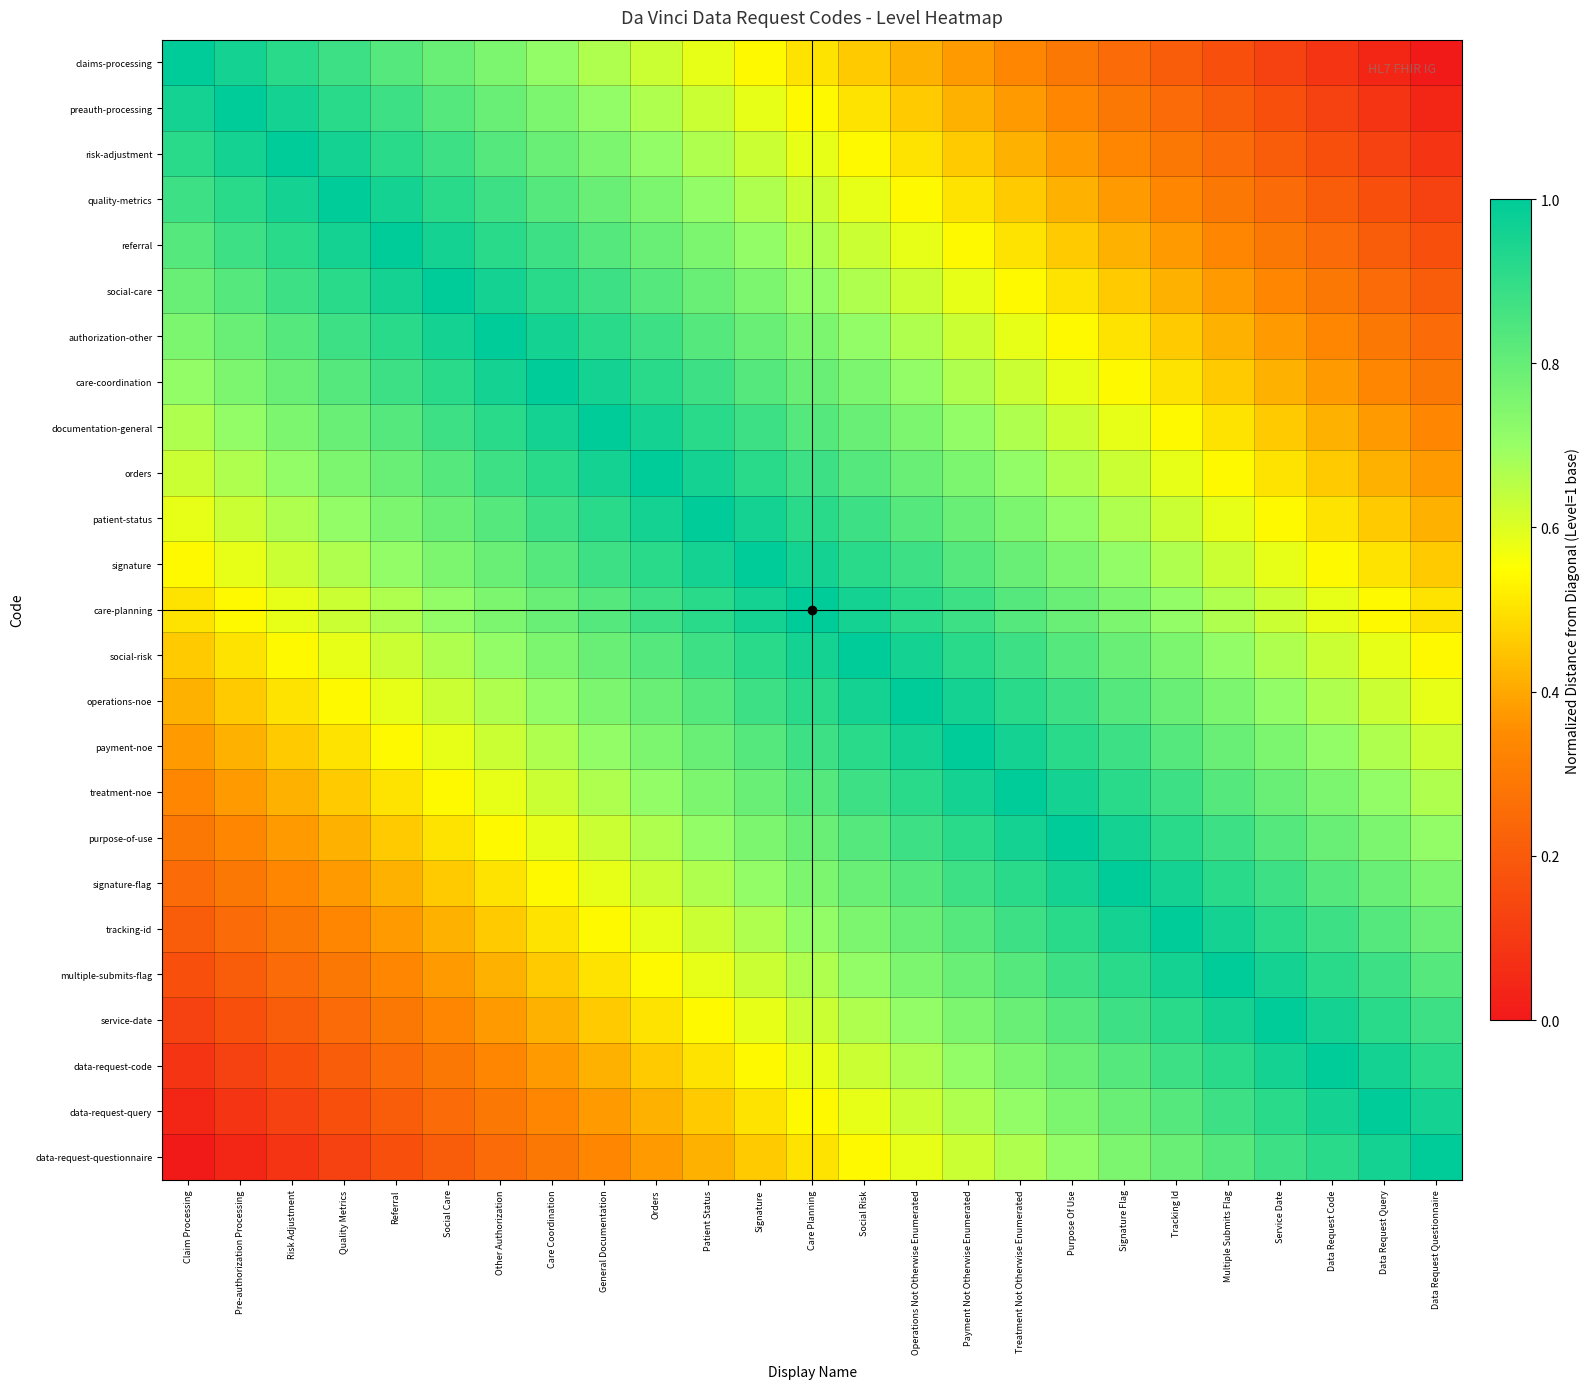

Reading left to right, list all the values displayed in this chart.

claims-processing: Claim Processing=1.0	Pre-authorization Processing=1.0	Risk Adjustment=0.9	Quality Metrics=0.9	Referral=0.8	Social Care=0.8	Other Authorization=0.8	Care Coordination=0.7	General Documentation=0.7	Orders=0.6	Patient Status=0.6	Signature=0.5	Care Planning=0.5	Social Risk=0.5	Operations Not Otherwise Enumerated=0.4	Payment Not Otherwise Enumerated=0.4	Treatment Not Otherwise Enumerated=0.3	Purpose Of Use=0.3	Signature Flag=0.2	Tracking Id=0.2	Multiple Submits Flag=0.2	Service Date=0.1	Data Request Code=0.1	Data Request Query=0.0	Data Request Questionnaire=0.0
preauth-processing: Claim Processing=1.0	Pre-authorization Processing=1.0	Risk Adjustment=1.0	Quality Metrics=0.9	Referral=0.9	Social Care=0.8	Other Authorization=0.8	Care Coordination=0.8	General Documentation=0.7	Orders=0.7	Patient Status=0.6	Signature=0.6	Care Planning=0.5	Social Risk=0.5	Operations Not Otherwise Enumerated=0.5	Payment Not Otherwise Enumerated=0.4	Treatment Not Otherwise Enumerated=0.4	Purpose Of Use=0.3	Signature Flag=0.3	Tracking Id=0.2	Multiple Submits Flag=0.2	Service Date=0.2	Data Request Code=0.1	Data Request Query=0.1	Data Request Questionnaire=0.0
risk-adjustment: Claim Processing=0.9	Pre-authorization Processing=1.0	Risk Adjustment=1.0	Quality Metrics=1.0	Referral=0.9	Social Care=0.9	Other Authorization=0.8	Care Coordination=0.8	General Documentation=0.8	Orders=0.7	Patient Status=0.7	Signature=0.6	Care Planning=0.6	Social Risk=0.5	Operations Not Otherwise Enumerated=0.5	Payment Not Otherwise Enumerated=0.5	Treatment Not Otherwise Enumerated=0.4	Purpose Of Use=0.4	Signature Flag=0.3	Tracking Id=0.3	Multiple Submits Flag=0.2	Service Date=0.2	Data Request Code=0.2	Data Request Query=0.1	Data Request Questionnaire=0.1
quality-metrics: Claim Processing=0.9	Pre-authorization Processing=0.9	Risk Adjustment=1.0	Quality Metrics=1.0	Referral=1.0	Social Care=0.9	Other Authorization=0.9	Care Coordination=0.8	General Documentation=0.8	Orders=0.8	Patient Status=0.7	Signature=0.7	Care Planning=0.6	Social Risk=0.6	Operations Not Otherwise Enumerated=0.5	Payment Not Otherwise Enumerated=0.5	Treatment Not Otherwise Enumerated=0.5	Purpose Of Use=0.4	Signature Flag=0.4	Tracking Id=0.3	Multiple Submits Flag=0.3	Service Date=0.2	Data Request Code=0.2	Data Request Query=0.2	Data Request Questionnaire=0.1
referral: Claim Processing=0.8	Pre-authorization Processing=0.9	Risk Adjustment=0.9	Quality Metrics=1.0	Referral=1.0	Social Care=1.0	Other Authorization=0.9	Care Coordination=0.9	General Documentation=0.8	Orders=0.8	Patient Status=0.8	Signature=0.7	Care Planning=0.7	Social Risk=0.6	Operations Not Otherwise Enumerated=0.6	Payment Not Otherwise Enumerated=0.5	Treatment Not Otherwise Enumerated=0.5	Purpose Of Use=0.5	Signature Flag=0.4	Tracking Id=0.4	Multiple Submits Flag=0.3	Service Date=0.3	Data Request Code=0.2	Data Request Query=0.2	Data Request Questionnaire=0.2
social-care: Claim Processing=0.8	Pre-authorization Processing=0.8	Risk Adjustment=0.9	Quality Metrics=0.9	Referral=1.0	Social Care=1.0	Other Authorization=1.0	Care Coordination=0.9	General Documentation=0.9	Orders=0.8	Patient Status=0.8	Signature=0.8	Care Planning=0.7	Social Risk=0.7	Operations Not Otherwise Enumerated=0.6	Payment Not Otherwise Enumerated=0.6	Treatment Not Otherwise Enumerated=0.5	Purpose Of Use=0.5	Signature Flag=0.5	Tracking Id=0.4	Multiple Submits Flag=0.4	Service Date=0.3	Data Request Code=0.3	Data Request Query=0.2	Data Request Questionnaire=0.2
authorization-other: Claim Processing=0.8	Pre-authorization Processing=0.8	Risk Adjustment=0.8	Quality Metrics=0.9	Referral=0.9	Social Care=1.0	Other Authorization=1.0	Care Coordination=1.0	General Documentation=0.9	Orders=0.9	Patient Status=0.8	Signature=0.8	Care Planning=0.8	Social Risk=0.7	Operations Not Otherwise Enumerated=0.7	Payment Not Otherwise Enumerated=0.6	Treatment Not Otherwise Enumerated=0.6	Purpose Of Use=0.5	Signature Flag=0.5	Tracking Id=0.5	Multiple Submits Flag=0.4	Service Date=0.4	Data Request Code=0.3	Data Request Query=0.3	Data Request Questionnaire=0.2
care-coordination: Claim Processing=0.7	Pre-authorization Processing=0.8	Risk Adjustment=0.8	Quality Metrics=0.8	Referral=0.9	Social Care=0.9	Other Authorization=1.0	Care Coordination=1.0	General Documentation=1.0	Orders=0.9	Patient Status=0.9	Signature=0.8	Care Planning=0.8	Social Risk=0.8	Operations Not Otherwise Enumerated=0.7	Payment Not Otherwise Enumerated=0.7	Treatment Not Otherwise Enumerated=0.6	Purpose Of Use=0.6	Signature Flag=0.5	Tracking Id=0.5	Multiple Submits Flag=0.5	Service Date=0.4	Data Request Code=0.4	Data Request Query=0.3	Data Request Questionnaire=0.3
documentation-general: Claim Processing=0.7	Pre-authorization Processing=0.7	Risk Adjustment=0.8	Quality Metrics=0.8	Referral=0.8	Social Care=0.9	Other Authorization=0.9	Care Coordination=1.0	General Documentation=1.0	Orders=1.0	Patient Status=0.9	Signature=0.9	Care Planning=0.8	Social Risk=0.8	Operations Not Otherwise Enumerated=0.8	Payment Not Otherwise Enumerated=0.7	Treatment Not Otherwise Enumerated=0.7	Purpose Of Use=0.6	Signature Flag=0.6	Tracking Id=0.5	Multiple Submits Flag=0.5	Service Date=0.5	Data Request Code=0.4	Data Request Query=0.4	Data Request Questionnaire=0.3
orders: Claim Processing=0.6	Pre-authorization Processing=0.7	Risk Adjustment=0.7	Quality Metrics=0.8	Referral=0.8	Social Care=0.8	Other Authorization=0.9	Care Coordination=0.9	General Documentation=1.0	Orders=1.0	Patient Status=1.0	Signature=0.9	Care Planning=0.9	Social Risk=0.8	Operations Not Otherwise Enumerated=0.8	Payment Not Otherwise Enumerated=0.8	Treatment Not Otherwise Enumerated=0.7	Purpose Of Use=0.7	Signature Flag=0.6	Tracking Id=0.6	Multiple Submits Flag=0.5	Service Date=0.5	Data Request Code=0.5	Data Request Query=0.4	Data Request Questionnaire=0.4
patient-status: Claim Processing=0.6	Pre-authorization Processing=0.6	Risk Adjustment=0.7	Quality Metrics=0.7	Referral=0.8	Social Care=0.8	Other Authorization=0.8	Care Coordination=0.9	General Documentation=0.9	Orders=1.0	Patient Status=1.0	Signature=1.0	Care Planning=0.9	Social Risk=0.9	Operations Not Otherwise Enumerated=0.8	Payment Not Otherwise Enumerated=0.8	Treatment Not Otherwise Enumerated=0.8	Purpose Of Use=0.7	Signature Flag=0.7	Tracking Id=0.6	Multiple Submits Flag=0.6	Service Date=0.5	Data Request Code=0.5	Data Request Query=0.5	Data Request Questionnaire=0.4
signature: Claim Processing=0.5	Pre-authorization Processing=0.6	Risk Adjustment=0.6	Quality Metrics=0.7	Referral=0.7	Social Care=0.8	Other Authorization=0.8	Care Coordination=0.8	General Documentation=0.9	Orders=0.9	Patient Status=1.0	Signature=1.0	Care Planning=1.0	Social Risk=0.9	Operations Not Otherwise Enumerated=0.9	Payment Not Otherwise Enumerated=0.8	Treatment Not Otherwise Enumerated=0.8	Purpose Of Use=0.8	Signature Flag=0.7	Tracking Id=0.7	Multiple Submits Flag=0.6	Service Date=0.6	Data Request Code=0.5	Data Request Query=0.5	Data Request Questionnaire=0.5
care-planning: Claim Processing=0.5	Pre-authorization Processing=0.5	Risk Adjustment=0.6	Quality Metrics=0.6	Referral=0.7	Social Care=0.7	Other Authorization=0.8	Care Coordination=0.8	General Documentation=0.8	Orders=0.9	Patient Status=0.9	Signature=1.0	Care Planning=1.0	Social Risk=1.0	Operations Not Otherwise Enumerated=0.9	Payment Not Otherwise Enumerated=0.9	Treatment Not Otherwise Enumerated=0.8	Purpose Of Use=0.8	Signature Flag=0.8	Tracking Id=0.7	Multiple Submits Flag=0.7	Service Date=0.6	Data Request Code=0.6	Data Request Query=0.5	Data Request Questionnaire=0.5
social-risk: Claim Processing=0.5	Pre-authorization Processing=0.5	Risk Adjustment=0.5	Quality Metrics=0.6	Referral=0.6	Social Care=0.7	Other Authorization=0.7	Care Coordination=0.8	General Documentation=0.8	Orders=0.8	Patient Status=0.9	Signature=0.9	Care Planning=1.0	Social Risk=1.0	Operations Not Otherwise Enumerated=1.0	Payment Not Otherwise Enumerated=0.9	Treatment Not Otherwise Enumerated=0.9	Purpose Of Use=0.8	Signature Flag=0.8	Tracking Id=0.8	Multiple Submits Flag=0.7	Service Date=0.7	Data Request Code=0.6	Data Request Query=0.6	Data Request Questionnaire=0.5
operations-noe: Claim Processing=0.4	Pre-authorization Processing=0.5	Risk Adjustment=0.5	Quality Metrics=0.5	Referral=0.6	Social Care=0.6	Other Authorization=0.7	Care Coordination=0.7	General Documentation=0.8	Orders=0.8	Patient Status=0.8	Signature=0.9	Care Planning=0.9	Social Risk=1.0	Operations Not Otherwise Enumerated=1.0	Payment Not Otherwise Enumerated=1.0	Treatment Not Otherwise Enumerated=0.9	Purpose Of Use=0.9	Signature Flag=0.8	Tracking Id=0.8	Multiple Submits Flag=0.8	Service Date=0.7	Data Request Code=0.7	Data Request Query=0.6	Data Request Questionnaire=0.6
payment-noe: Claim Processing=0.4	Pre-authorization Processing=0.4	Risk Adjustment=0.5	Quality Metrics=0.5	Referral=0.5	Social Care=0.6	Other Authorization=0.6	Care Coordination=0.7	General Documentation=0.7	Orders=0.8	Patient Status=0.8	Signature=0.8	Care Planning=0.9	Social Risk=0.9	Operations Not Otherwise Enumerated=1.0	Payment Not Otherwise Enumerated=1.0	Treatment Not Otherwise Enumerated=1.0	Purpose Of Use=0.9	Signature Flag=0.9	Tracking Id=0.8	Multiple Submits Flag=0.8	Service Date=0.8	Data Request Code=0.7	Data Request Query=0.7	Data Request Questionnaire=0.6
treatment-noe: Claim Processing=0.3	Pre-authorization Processing=0.4	Risk Adjustment=0.4	Quality Metrics=0.5	Referral=0.5	Social Care=0.5	Other Authorization=0.6	Care Coordination=0.6	General Documentation=0.7	Orders=0.7	Patient Status=0.8	Signature=0.8	Care Planning=0.8	Social Risk=0.9	Operations Not Otherwise Enumerated=0.9	Payment Not Otherwise Enumerated=1.0	Treatment Not Otherwise Enumerated=1.0	Purpose Of Use=1.0	Signature Flag=0.9	Tracking Id=0.9	Multiple Submits Flag=0.8	Service Date=0.8	Data Request Code=0.8	Data Request Query=0.7	Data Request Questionnaire=0.7
purpose-of-use: Claim Processing=0.3	Pre-authorization Processing=0.3	Risk Adjustment=0.4	Quality Metrics=0.4	Referral=0.5	Social Care=0.5	Other Authorization=0.5	Care Coordination=0.6	General Documentation=0.6	Orders=0.7	Patient Status=0.7	Signature=0.8	Care Planning=0.8	Social Risk=0.8	Operations Not Otherwise Enumerated=0.9	Payment Not Otherwise Enumerated=0.9	Treatment Not Otherwise Enumerated=1.0	Purpose Of Use=1.0	Signature Flag=1.0	Tracking Id=0.9	Multiple Submits Flag=0.9	Service Date=0.8	Data Request Code=0.8	Data Request Query=0.8	Data Request Questionnaire=0.7
signature-flag: Claim Processing=0.2	Pre-authorization Processing=0.3	Risk Adjustment=0.3	Quality Metrics=0.4	Referral=0.4	Social Care=0.5	Other Authorization=0.5	Care Coordination=0.5	General Documentation=0.6	Orders=0.6	Patient Status=0.7	Signature=0.7	Care Planning=0.8	Social Risk=0.8	Operations Not Otherwise Enumerated=0.8	Payment Not Otherwise Enumerated=0.9	Treatment Not Otherwise Enumerated=0.9	Purpose Of Use=1.0	Signature Flag=1.0	Tracking Id=1.0	Multiple Submits Flag=0.9	Service Date=0.9	Data Request Code=0.8	Data Request Query=0.8	Data Request Questionnaire=0.8
tracking-id: Claim Processing=0.2	Pre-authorization Processing=0.2	Risk Adjustment=0.3	Quality Metrics=0.3	Referral=0.4	Social Care=0.4	Other Authorization=0.5	Care Coordination=0.5	General Documentation=0.5	Orders=0.6	Patient Status=0.6	Signature=0.7	Care Planning=0.7	Social Risk=0.8	Operations Not Otherwise Enumerated=0.8	Payment Not Otherwise Enumerated=0.8	Treatment Not Otherwise Enumerated=0.9	Purpose Of Use=0.9	Signature Flag=1.0	Tracking Id=1.0	Multiple Submits Flag=1.0	Service Date=0.9	Data Request Code=0.9	Data Request Query=0.8	Data Request Questionnaire=0.8
multiple-submits-flag: Claim Processing=0.2	Pre-authorization Processing=0.2	Risk Adjustment=0.2	Quality Metrics=0.3	Referral=0.3	Social Care=0.4	Other Authorization=0.4	Care Coordination=0.5	General Documentation=0.5	Orders=0.5	Patient Status=0.6	Signature=0.6	Care Planning=0.7	Social Risk=0.7	Operations Not Otherwise Enumerated=0.8	Payment Not Otherwise Enumerated=0.8	Treatment Not Otherwise Enumerated=0.8	Purpose Of Use=0.9	Signature Flag=0.9	Tracking Id=1.0	Multiple Submits Flag=1.0	Service Date=1.0	Data Request Code=0.9	Data Request Query=0.9	Data Request Questionnaire=0.8
service-date: Claim Processing=0.1	Pre-authorization Processing=0.2	Risk Adjustment=0.2	Quality Metrics=0.2	Referral=0.3	Social Care=0.3	Other Authorization=0.4	Care Coordination=0.4	General Documentation=0.5	Orders=0.5	Patient Status=0.5	Signature=0.6	Care Planning=0.6	Social Risk=0.7	Operations Not Otherwise Enumerated=0.7	Payment Not Otherwise Enumerated=0.8	Treatment Not Otherwise Enumerated=0.8	Purpose Of Use=0.8	Signature Flag=0.9	Tracking Id=0.9	Multiple Submits Flag=1.0	Service Date=1.0	Data Request Code=1.0	Data Request Query=0.9	Data Request Questionnaire=0.9
data-request-code: Claim Processing=0.1	Pre-authorization Processing=0.1	Risk Adjustment=0.2	Quality Metrics=0.2	Referral=0.2	Social Care=0.3	Other Authorization=0.3	Care Coordination=0.4	General Documentation=0.4	Orders=0.5	Patient Status=0.5	Signature=0.5	Care Planning=0.6	Social Risk=0.6	Operations Not Otherwise Enumerated=0.7	Payment Not Otherwise Enumerated=0.7	Treatment Not Otherwise Enumerated=0.8	Purpose Of Use=0.8	Signature Flag=0.8	Tracking Id=0.9	Multiple Submits Flag=0.9	Service Date=1.0	Data Request Code=1.0	Data Request Query=1.0	Data Request Questionnaire=0.9
data-request-query: Claim Processing=0.0	Pre-authorization Processing=0.1	Risk Adjustment=0.1	Quality Metrics=0.2	Referral=0.2	Social Care=0.2	Other Authorization=0.3	Care Coordination=0.3	General Documentation=0.4	Orders=0.4	Patient Status=0.5	Signature=0.5	Care Planning=0.5	Social Risk=0.6	Operations Not Otherwise Enumerated=0.6	Payment Not Otherwise Enumerated=0.7	Treatment Not Otherwise Enumerated=0.7	Purpose Of Use=0.8	Signature Flag=0.8	Tracking Id=0.8	Multiple Submits Flag=0.9	Service Date=0.9	Data Request Code=1.0	Data Request Query=1.0	Data Request Questionnaire=1.0
data-request-questionnaire: Claim Processing=0.0	Pre-authorization Processing=0.0	Risk Adjustment=0.1	Quality Metrics=0.1	Referral=0.2	Social Care=0.2	Other Authorization=0.2	Care Coordination=0.3	General Documentation=0.3	Orders=0.4	Patient Status=0.4	Signature=0.5	Care Planning=0.5	Social Risk=0.5	Operations Not Otherwise Enumerated=0.6	Payment Not Otherwise Enumerated=0.6	Treatment Not Otherwise Enumerated=0.7	Purpose Of Use=0.7	Signature Flag=0.8	Tracking Id=0.8	Multiple Submits Flag=0.8	Service Date=0.9	Data Request Code=0.9	Data Request Query=1.0	Data Request Questionnaire=1.0